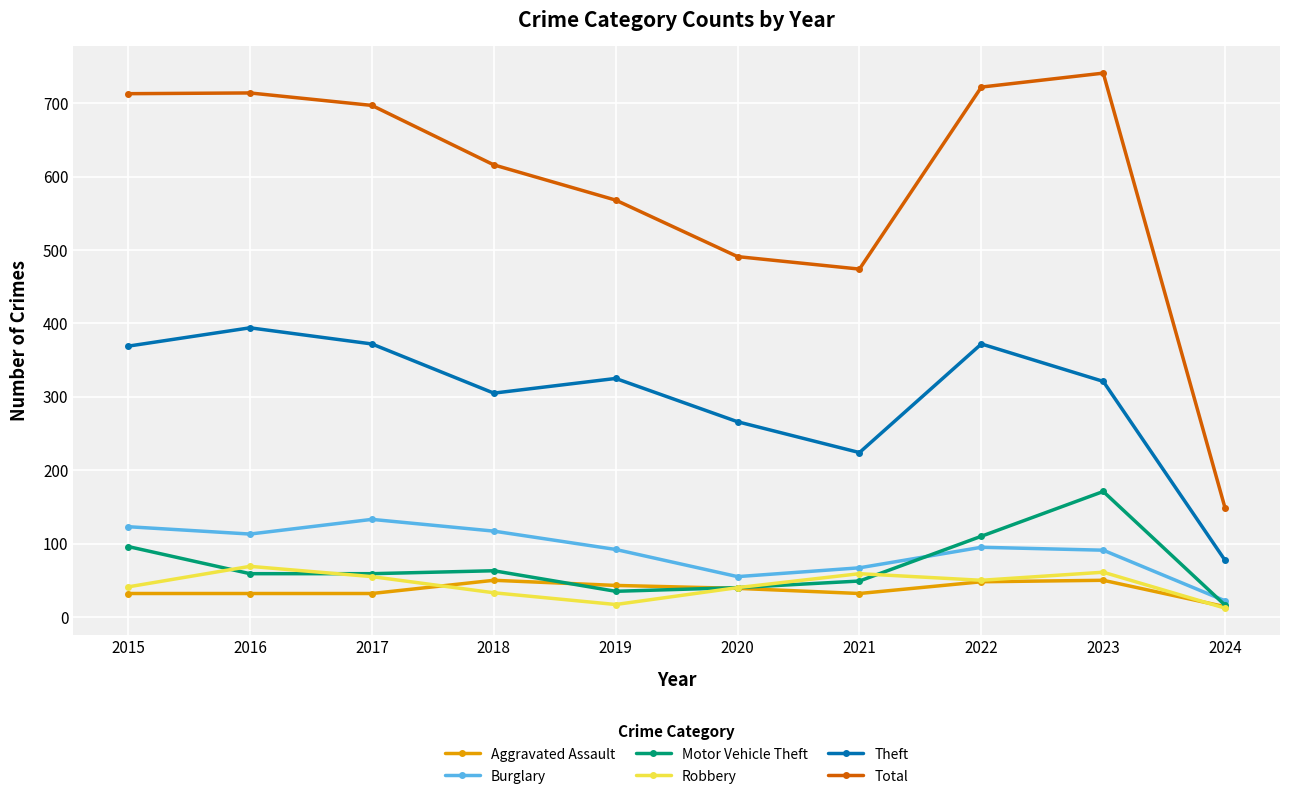

What is the difference between the highest and lowest values at 2022?

674